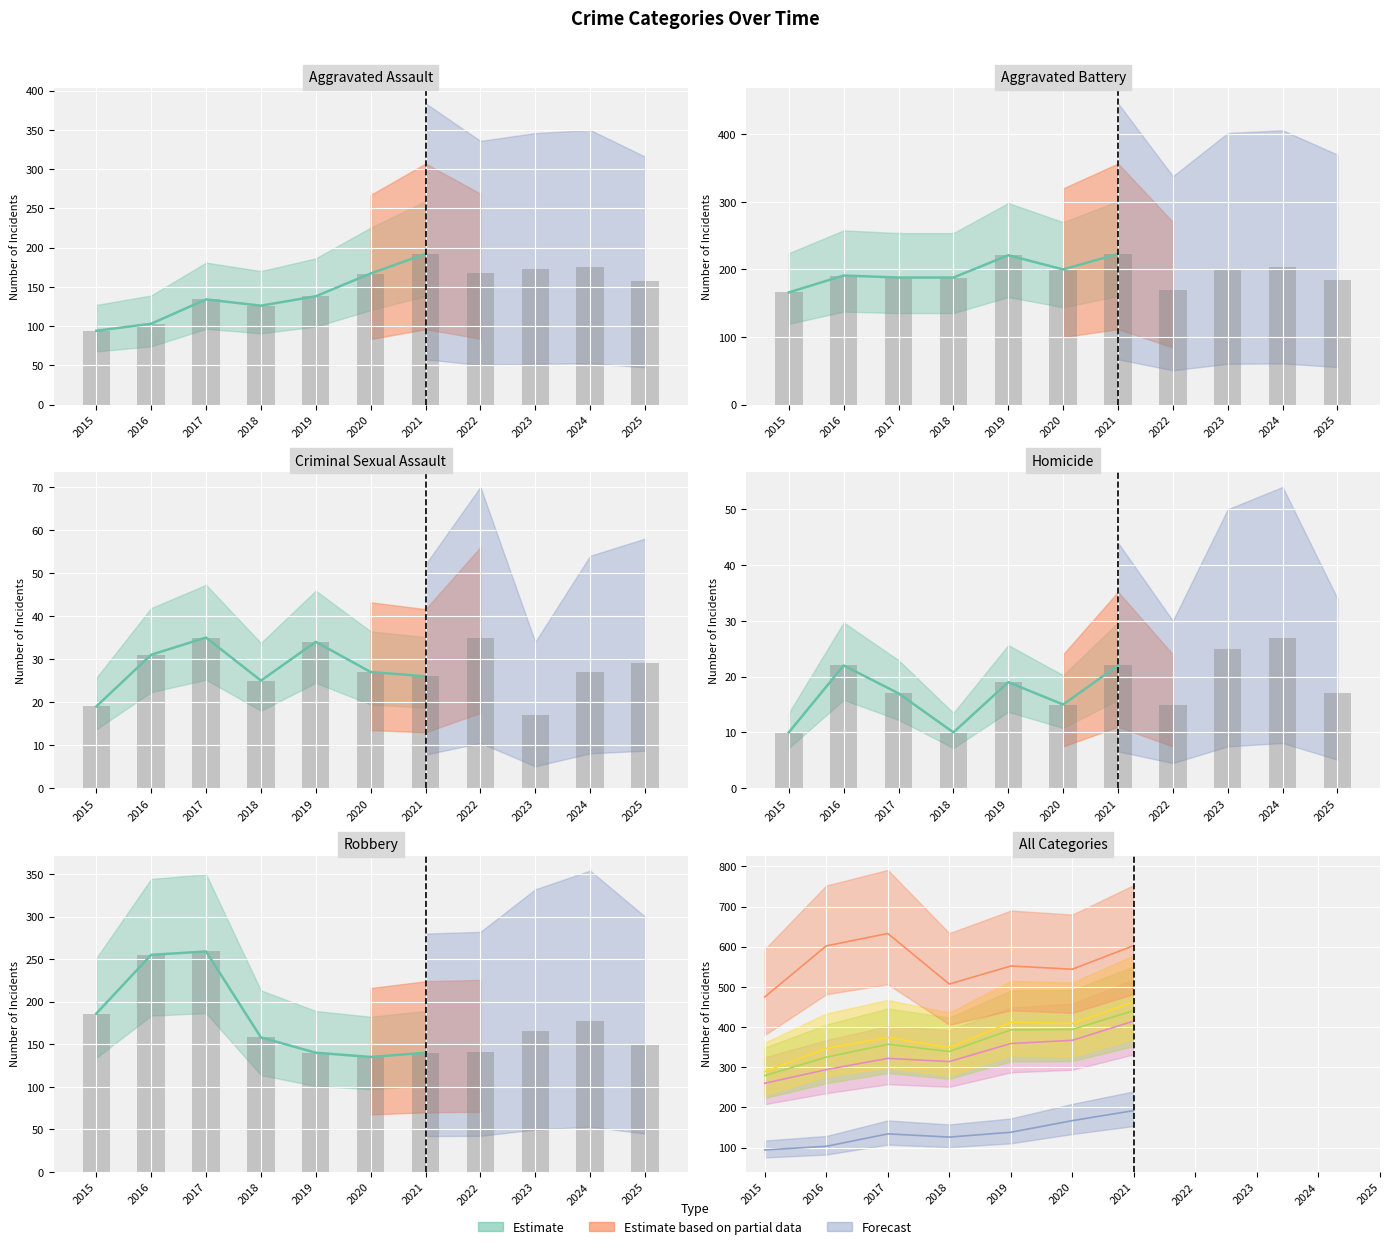

Reading left to right, extract all data points from this chart.

Aggravated Assault: 94	103	134	126	138	167	192	168	173	175	158
Aggravated Battery: 166	191	188	188	221	200	223	169	201	203	185
Criminal Sexual Assault: 19	31	35	25	34	27	26	35	17	27	29
Homicide: 10	22	17	10	19	15	22	15	25	27	17
Robbery: 186	255	259	158	140	135	140	141	166	177	150